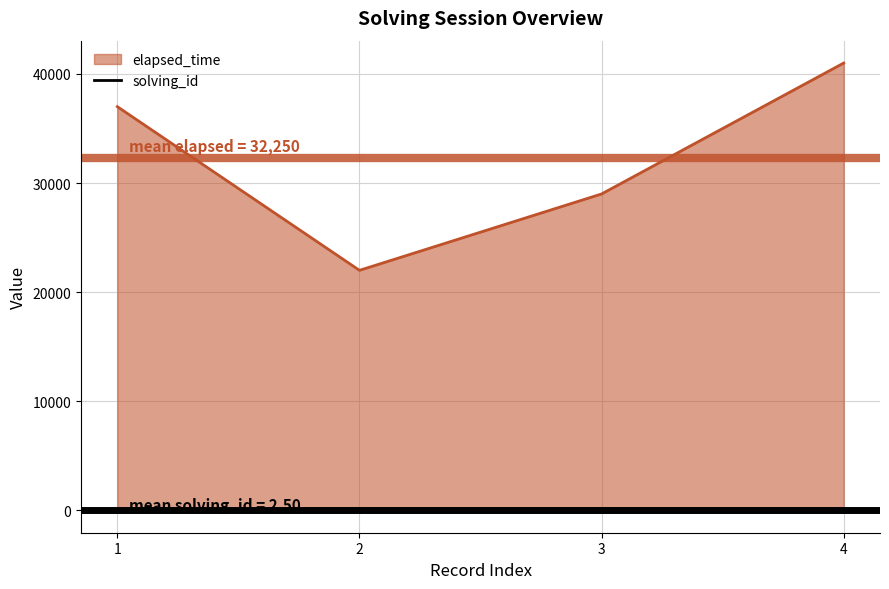

How many values are between 2 and 4?

3